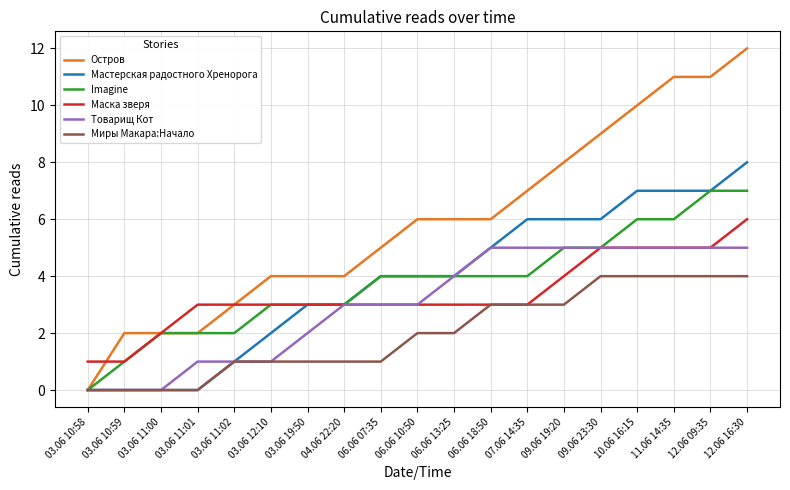

List the series in order of their peak value, highest first.

Остров, Мастерская радостного Хренорога, Imagine, Маска зверя, Товарищ Кот, Миры Макара:Начало